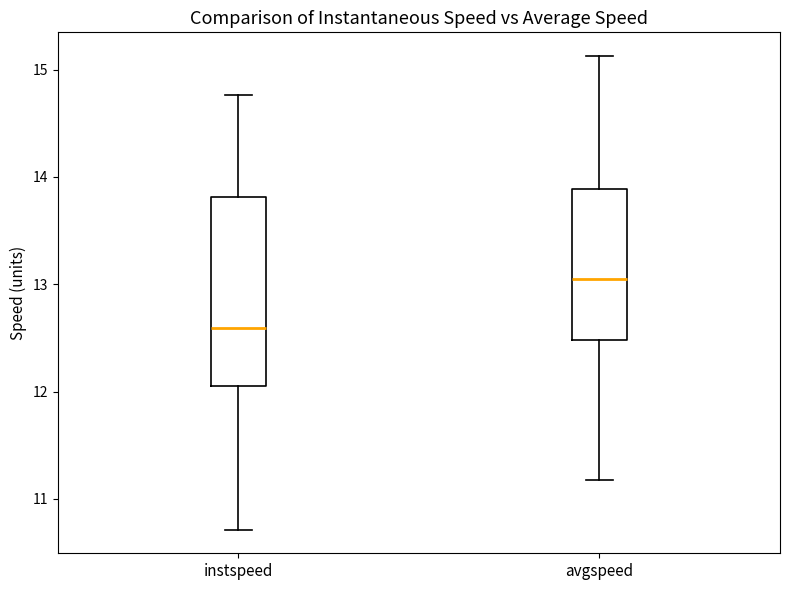

Reading left to right, transcribe this box plot: for each box, give where its median line is, the range the box spans, and where its two whiskers end, as read against the y-axis. The values are not printed on the chart, so give them approximately, as read against the axis.

instspeed: median 12.6, box 12.1 to 13.8, whiskers 10.7 to 14.8
avgspeed: median 13.0, box 12.5 to 13.9, whiskers 11.2 to 15.1